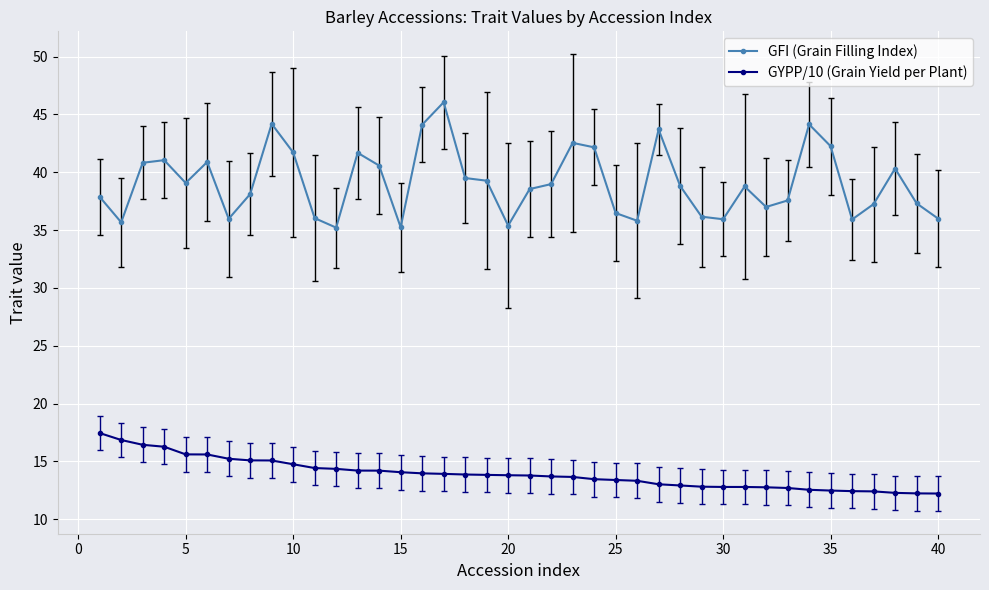

Which series has the largest total across all categories?

GFI (Grain Filling Index)